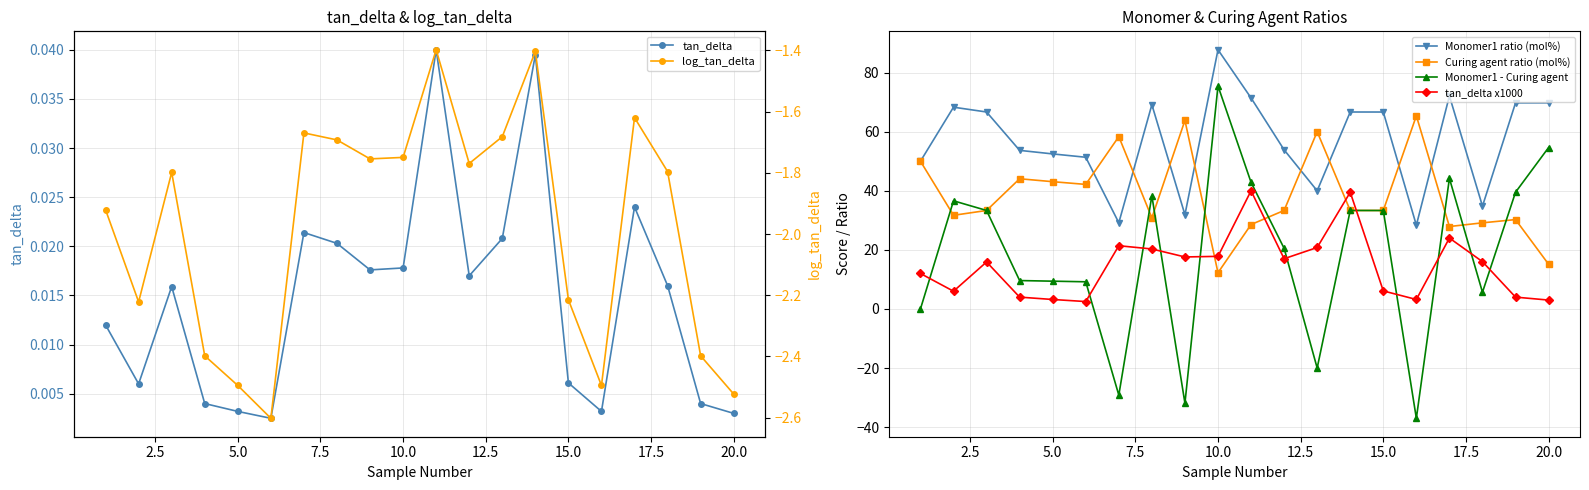

Is this an area chart (filled region under the line)?

No